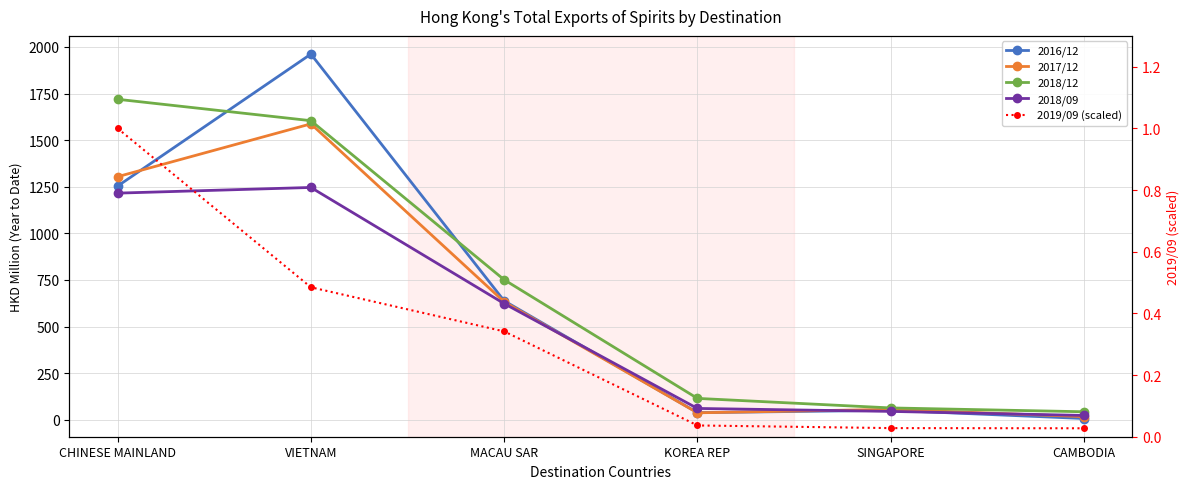

What are all the series names shown in the legend?

2016/12, 2017/12, 2018/12, 2018/09, 2019/09 (scaled)